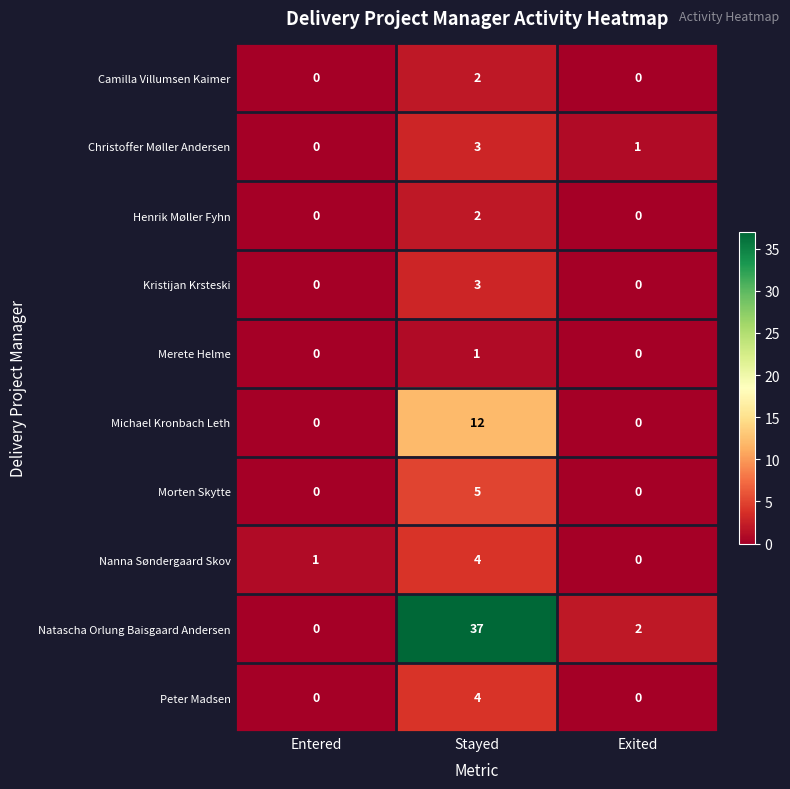

Reading left to right, what are all the values shown in this chart?

Camilla Villumsen Kaimer: 0	2	0
Christoffer Møller Andersen: 0	3	1
Henrik Møller Fyhn: 0	2	0
Kristijan Krsteski: 0	3	0
Merete Helme: 0	1	0
Michael Kronbach Leth: 0	12	0
Morten Skytte: 0	5	0
Nanna Søndergaard Skov: 1	4	0
Natascha Orlung Baisgaard Andersen: 0	37	2
Peter Madsen: 0	4	0